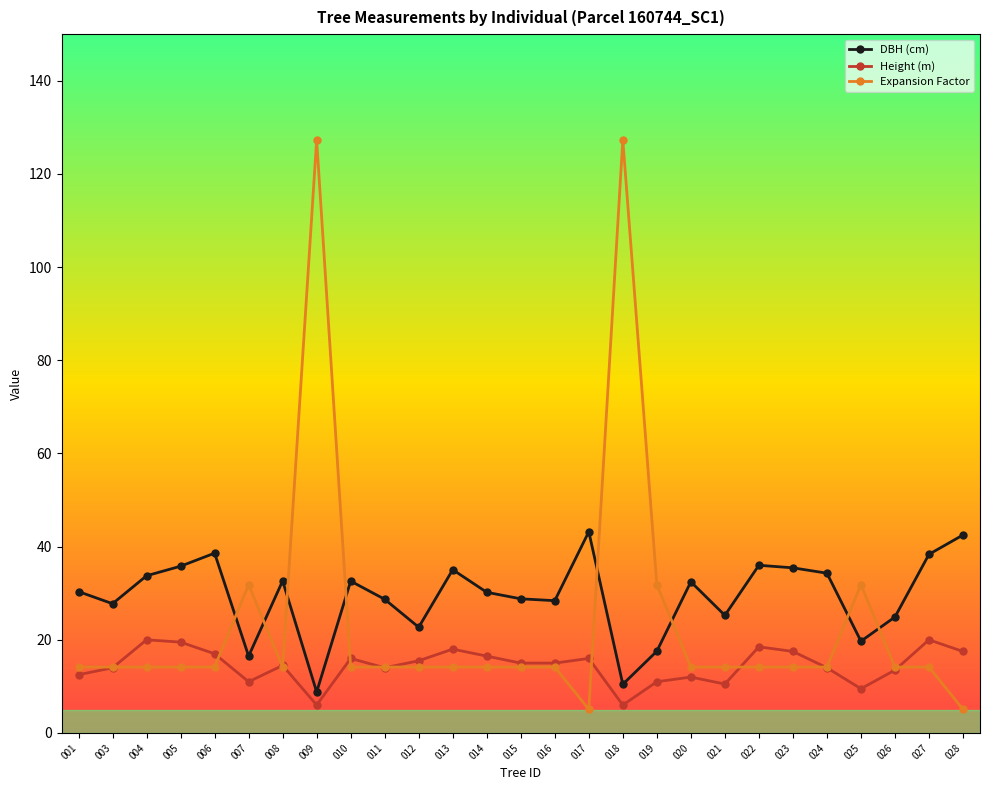

Between 006 and 009, which series saw the biggest shift?

Expansion Factor